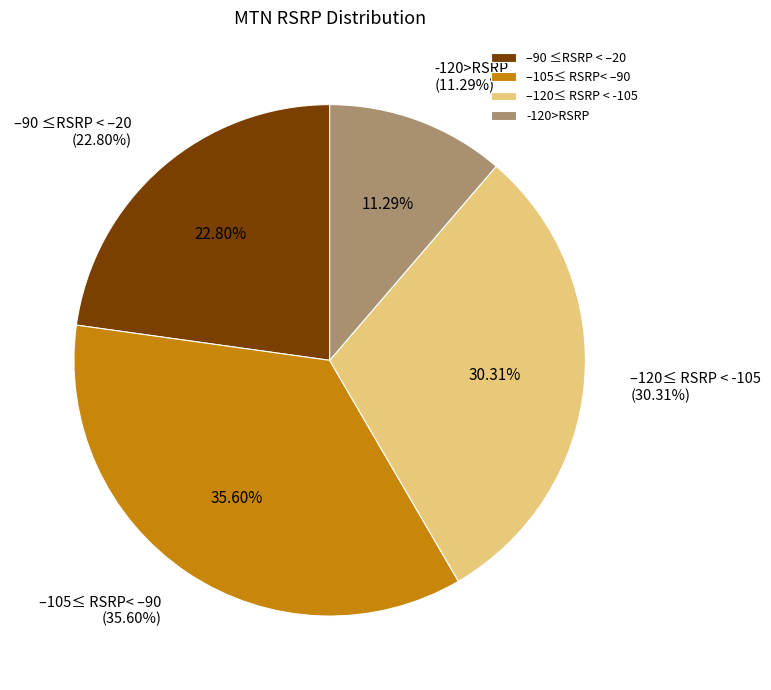

What percentage is the -120>RSRP slice, to the nearest percent?

11%